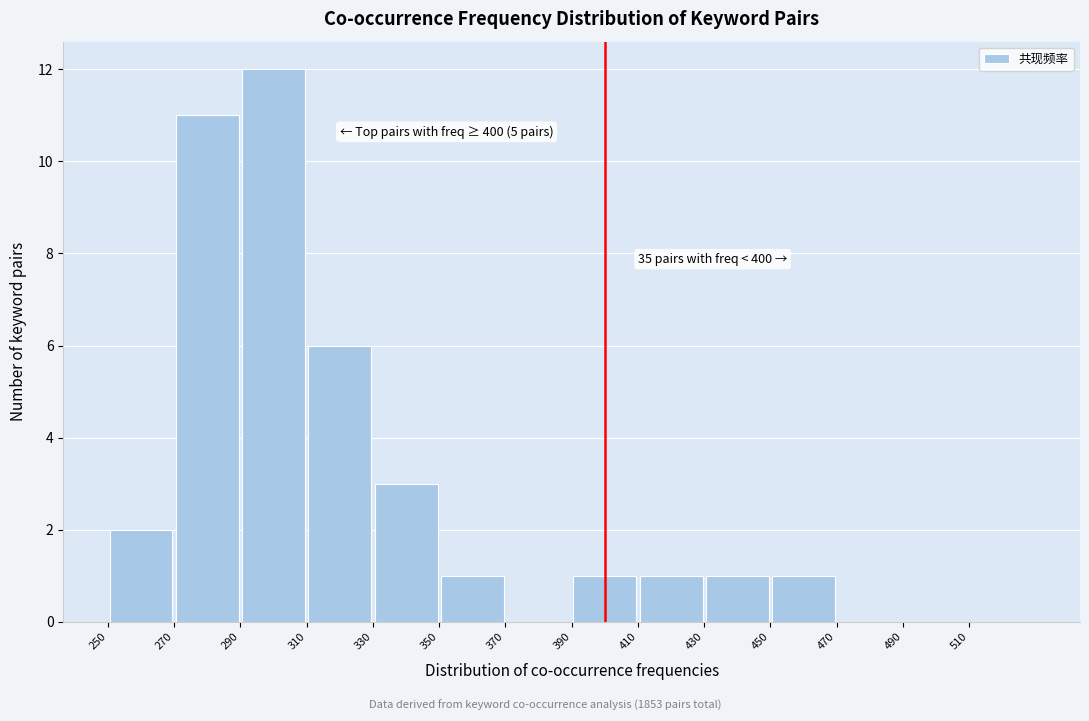

Over which range of the x-axis is the bar tallest?

290 to 310